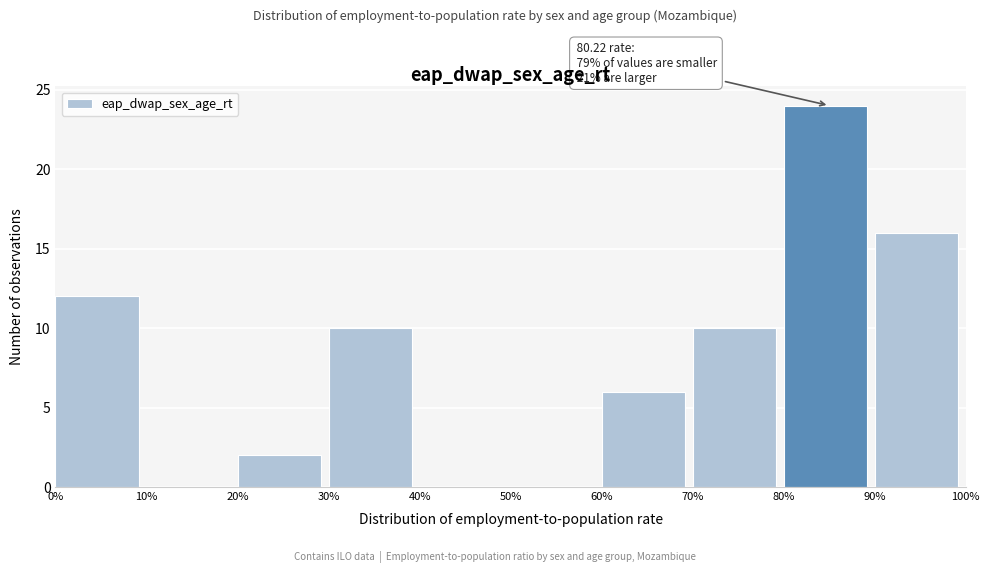

Over which range of the x-axis is the bar tallest?

80% to 90%